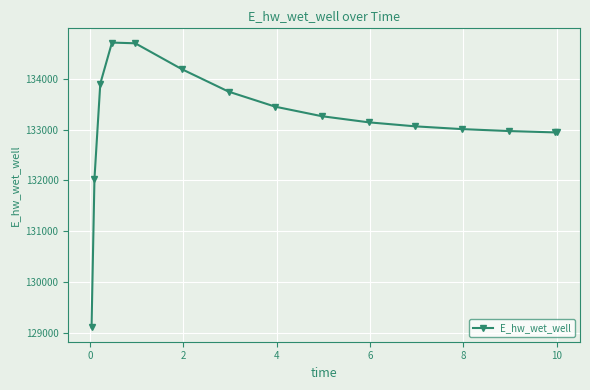

What is the sum of all values?

1997155.6